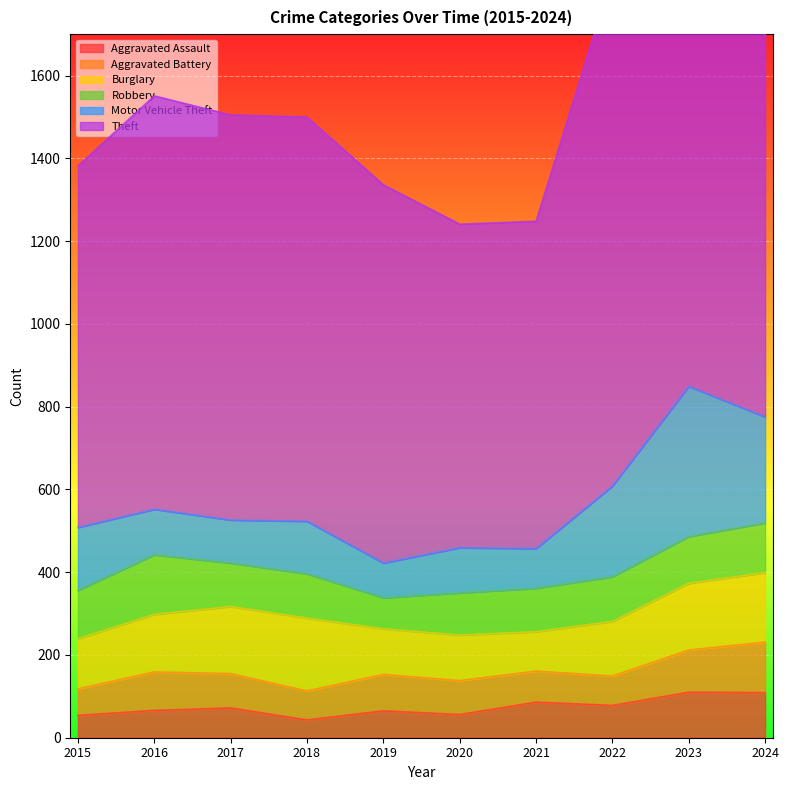

List the series in order of their peak value, highest first.

Theft, Motor Vehicle Theft, Burglary, Robbery, Aggravated Battery, Aggravated Assault